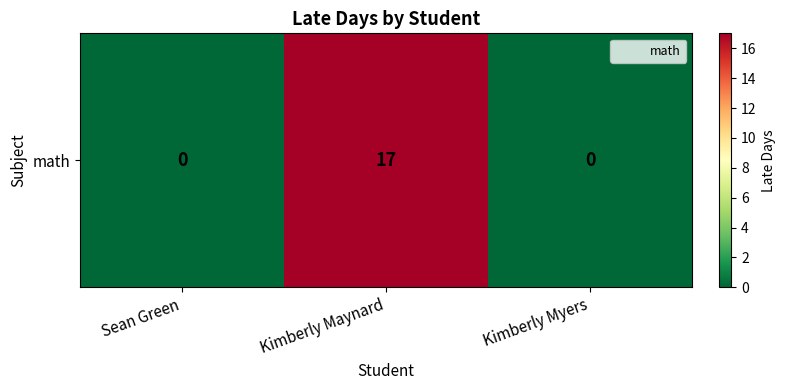

How many data points does each series have?

3